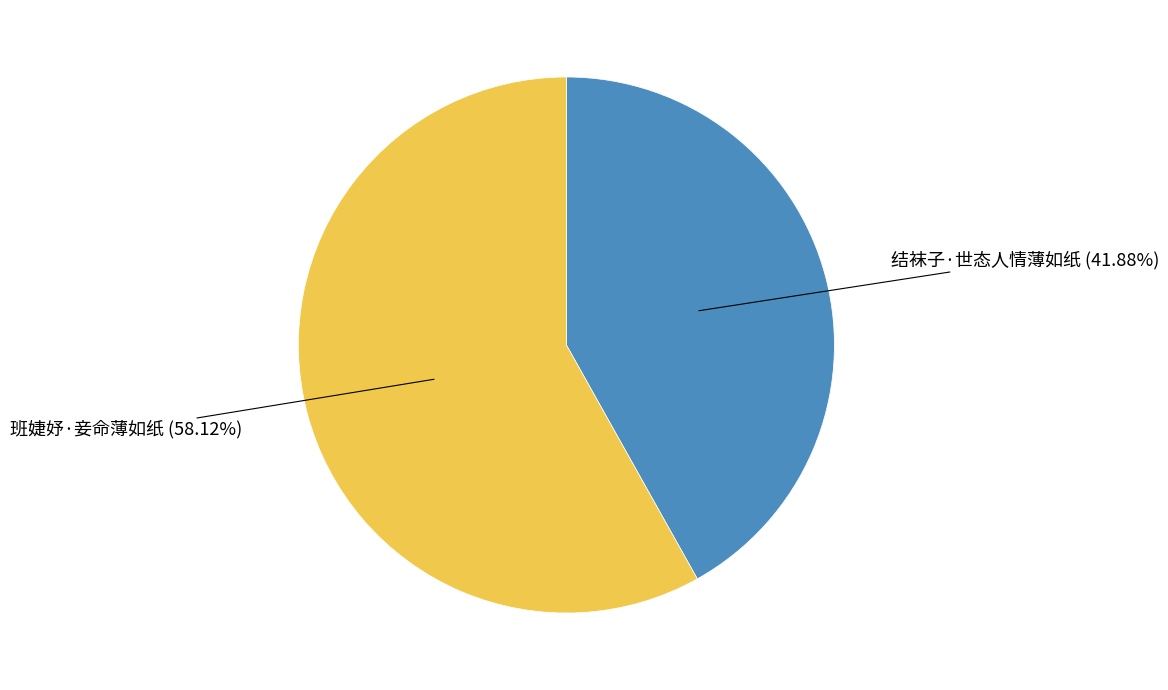

Which category accounts for the majority?

班婕妤·妾命薄如纸